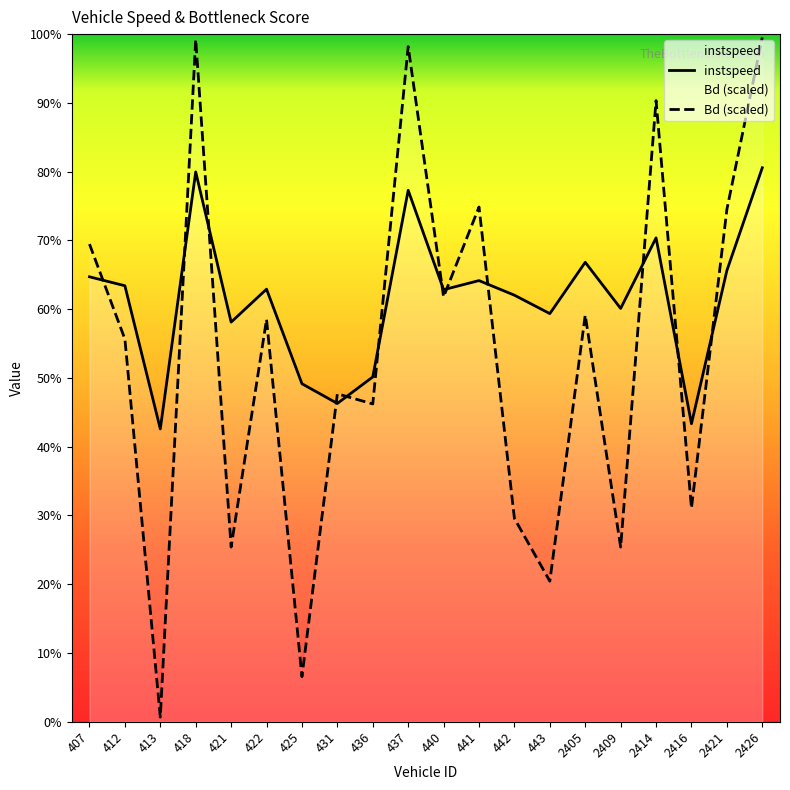

How many lines are shown in the chart?

2